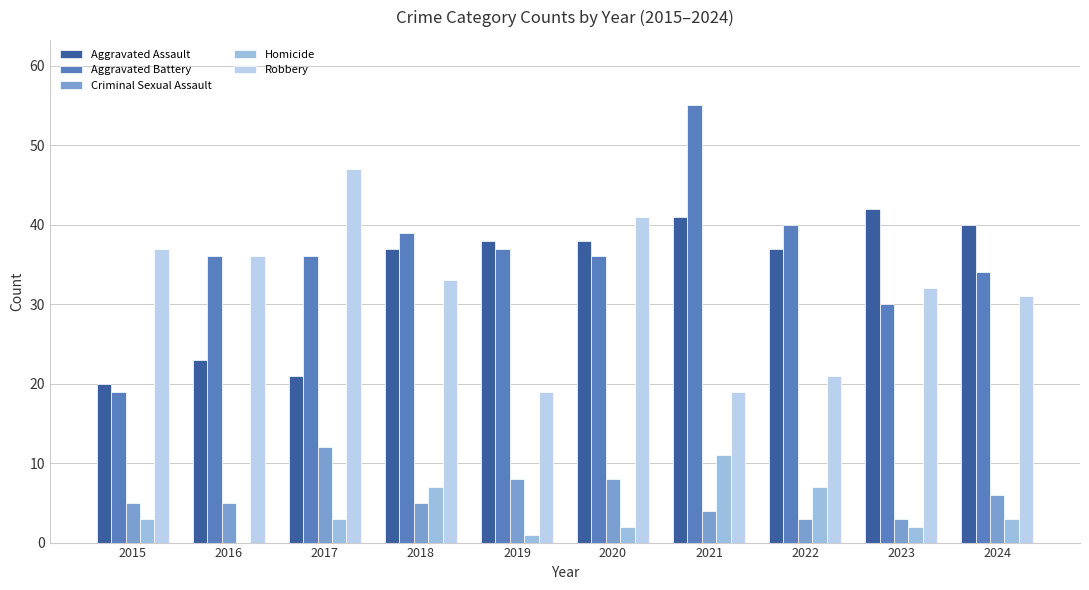

What is the difference between the Robbery values at 2020 and 2019?

22